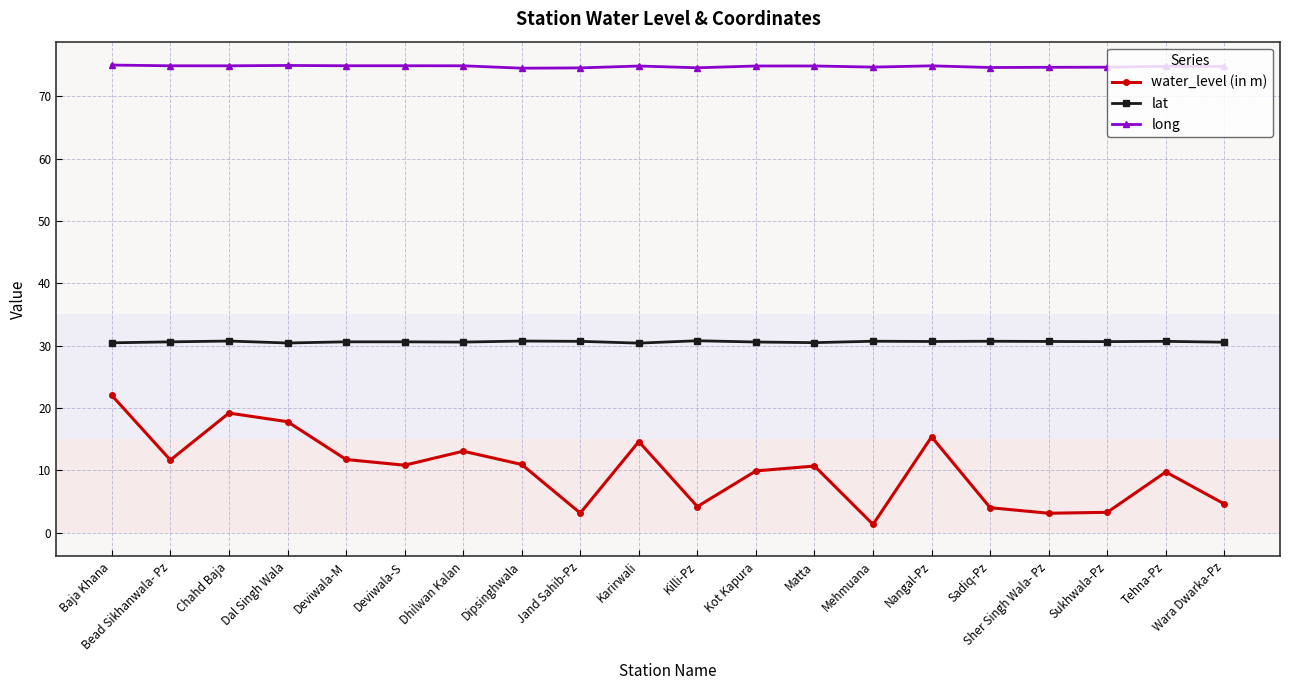

True or false: water_level (in m) has a value of 17.8 at Dal Singh Wala.

True